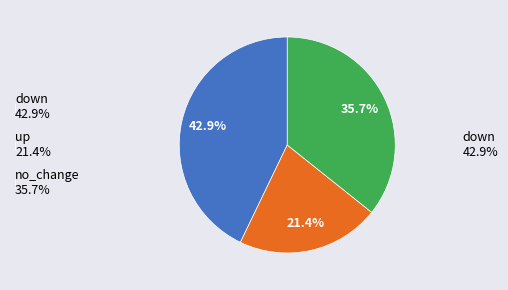

Between no_change 35.7% and up 21.4%, which is larger?

no_change 35.7%